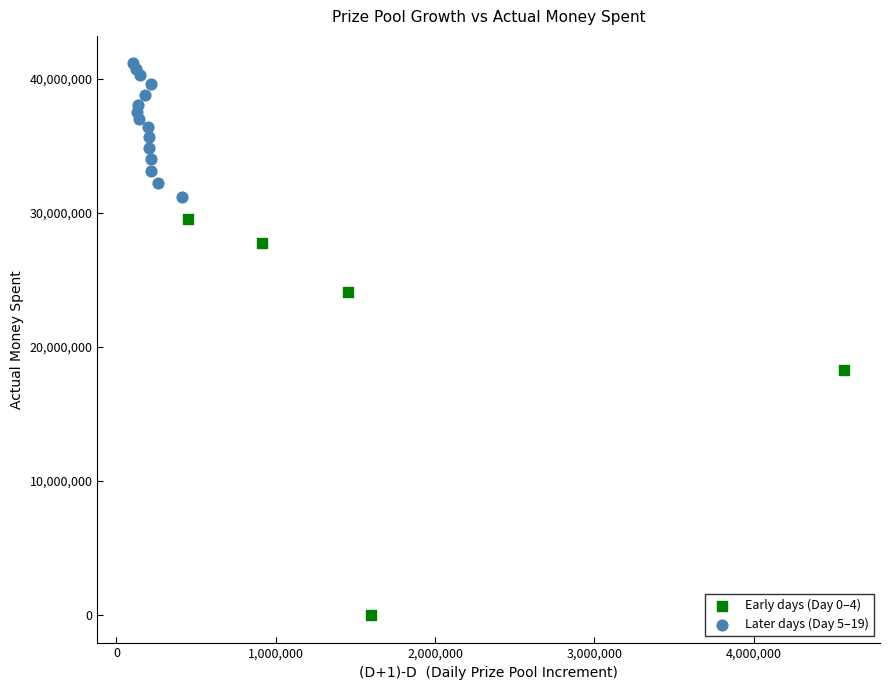

Which series contains the highest Y value?

Later days (Day 5–19)